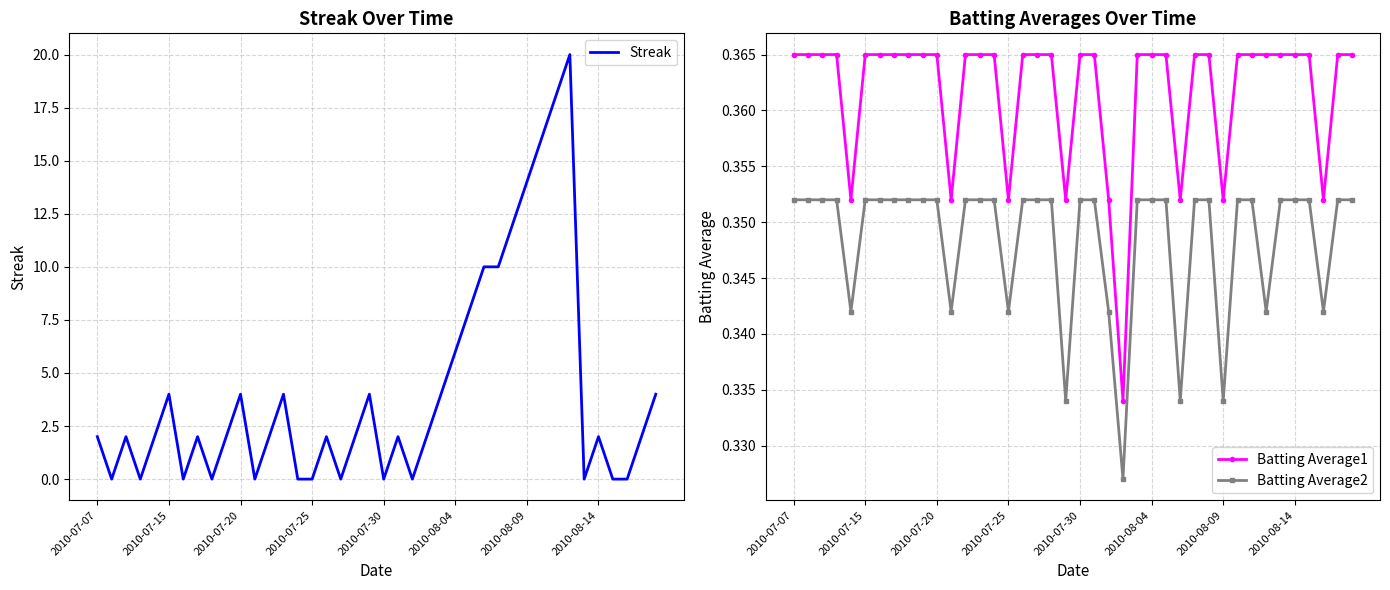

Which has a higher value, 29 or 18?

29